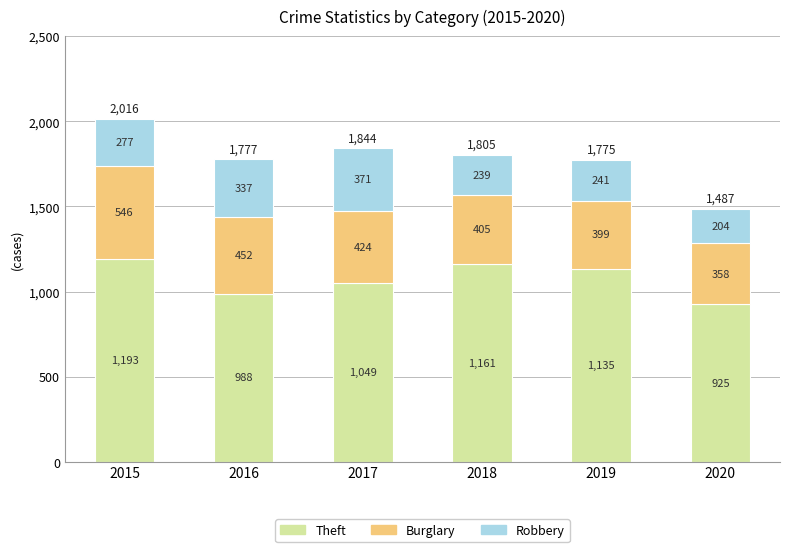

What is the average value of the Theft series?

1075